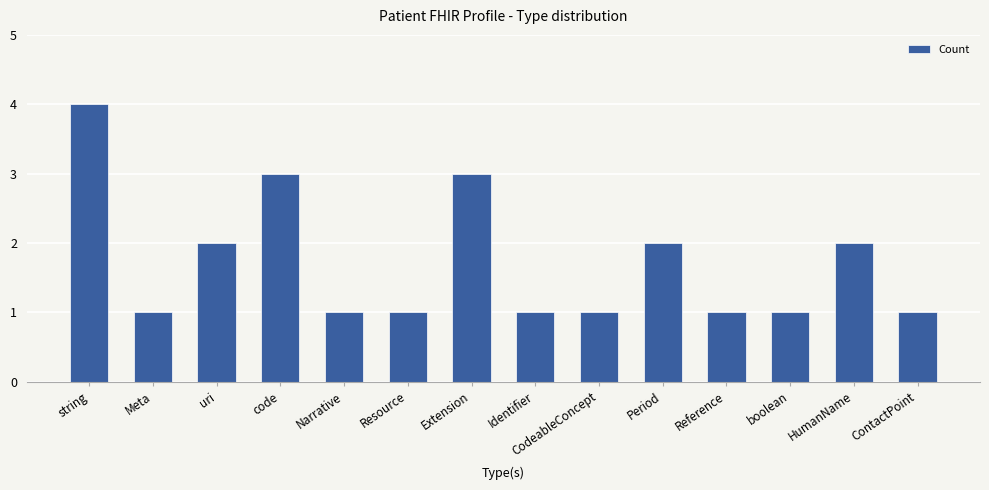

What is the label of the 11th bar from the left?

Reference